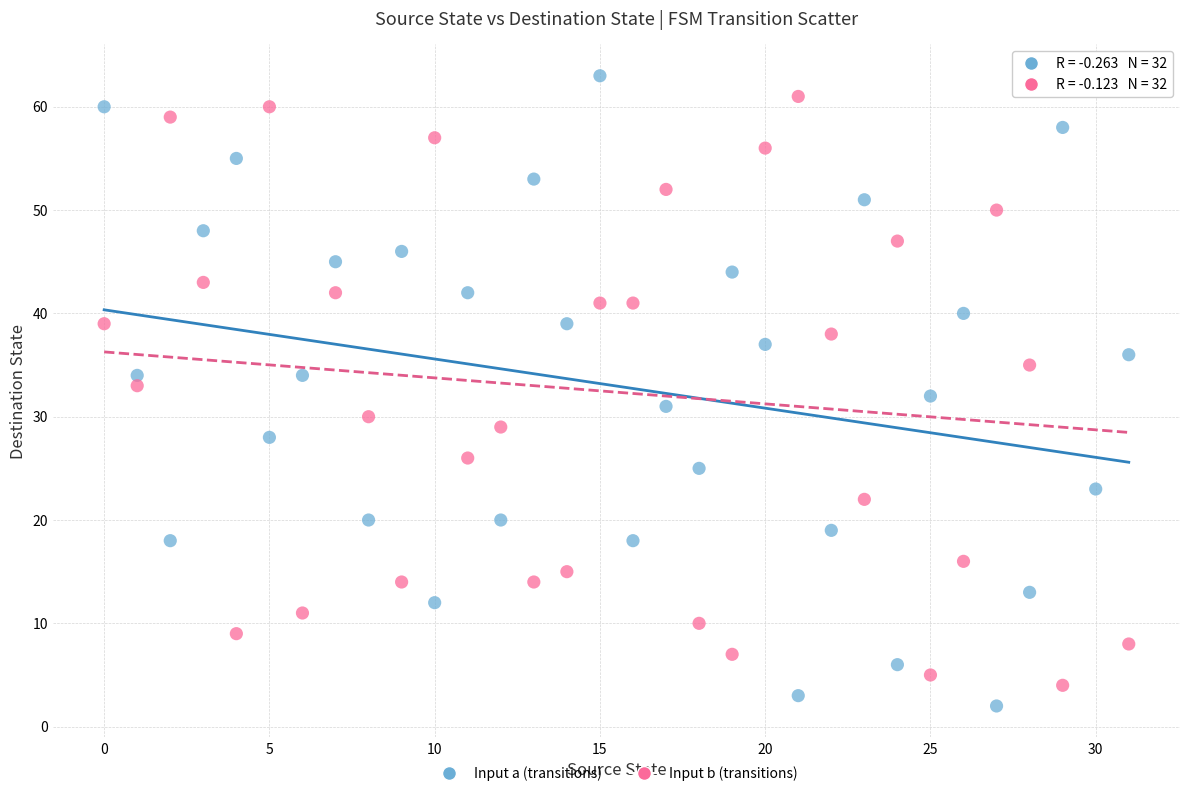

Which series has the largest Y range (max minus min)?

Input a (transitions)